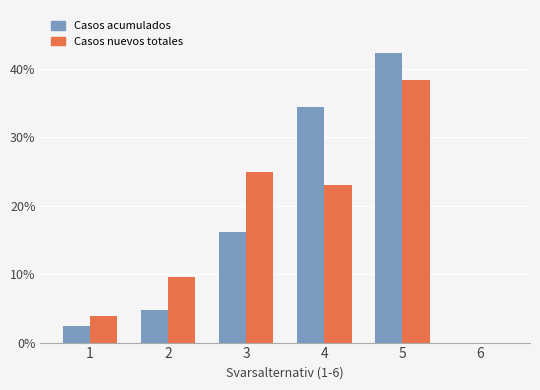

What is the difference between the Casos acumulados values at 3 and 1?

13.8